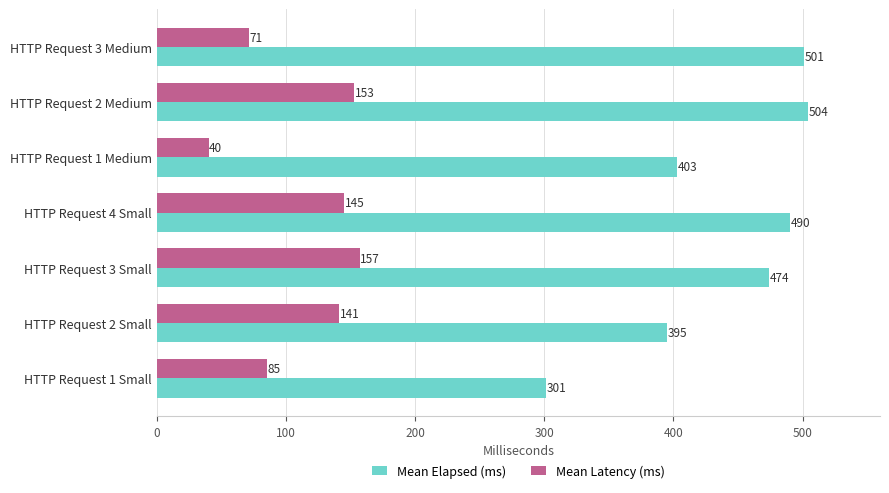

True or false: Mean Elapsed (ms) has a value of 473 at HTTP Request 1 Small.

False